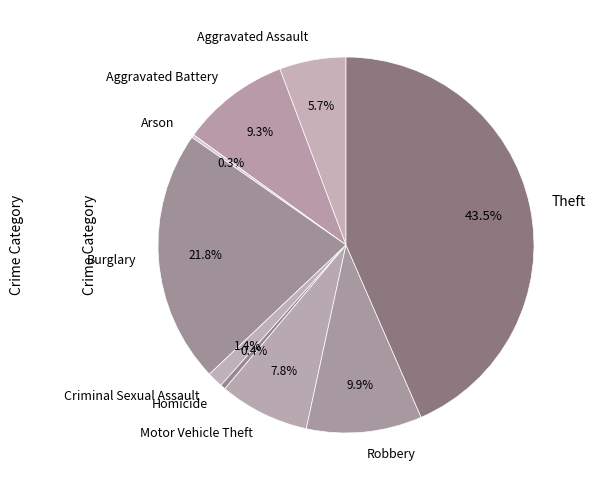

What is the largest slice in the pie chart?

Theft